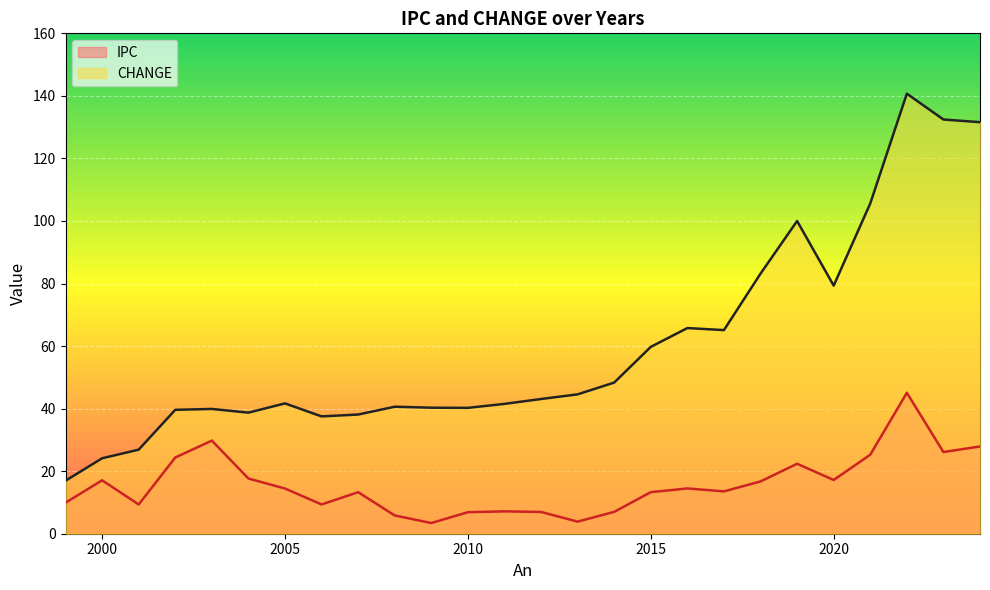

Between 2001 and 2024, which is larger?

2024